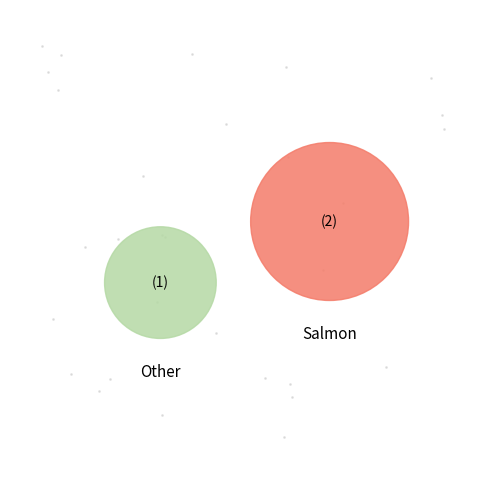

To the nearest percent, what portion does 7980e585-a33e-4fb1-9fcc-bff894a56310 represent?

33%